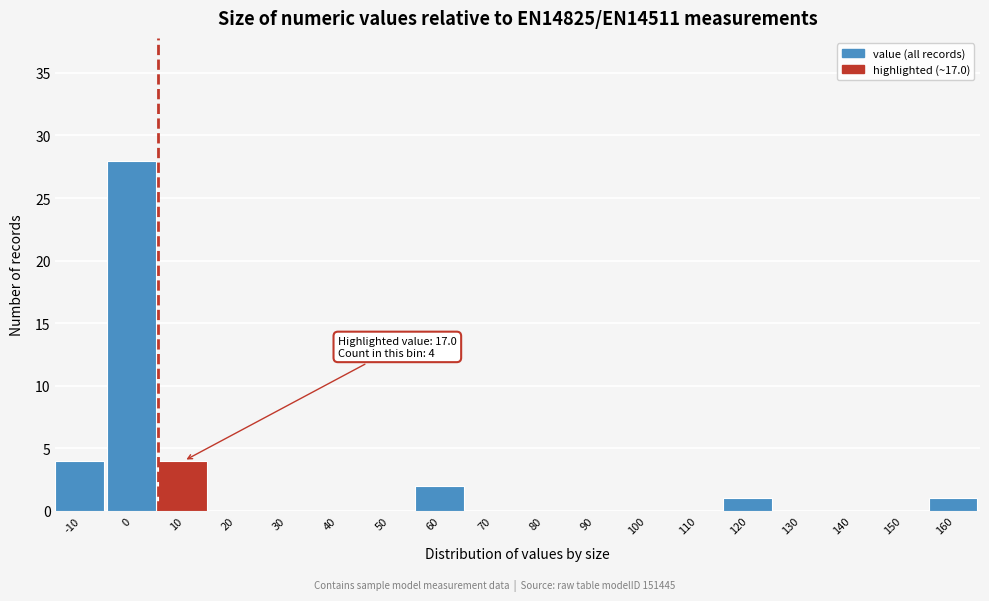

Reading left to right, list all the values displayed in this chart.

-10=4	0=28	10=4	20=0	30=0	40=0	50=0	60=2	70=0	80=0	90=0	100=0	110=0	120=1	130=0	140=0	150=0	160=1